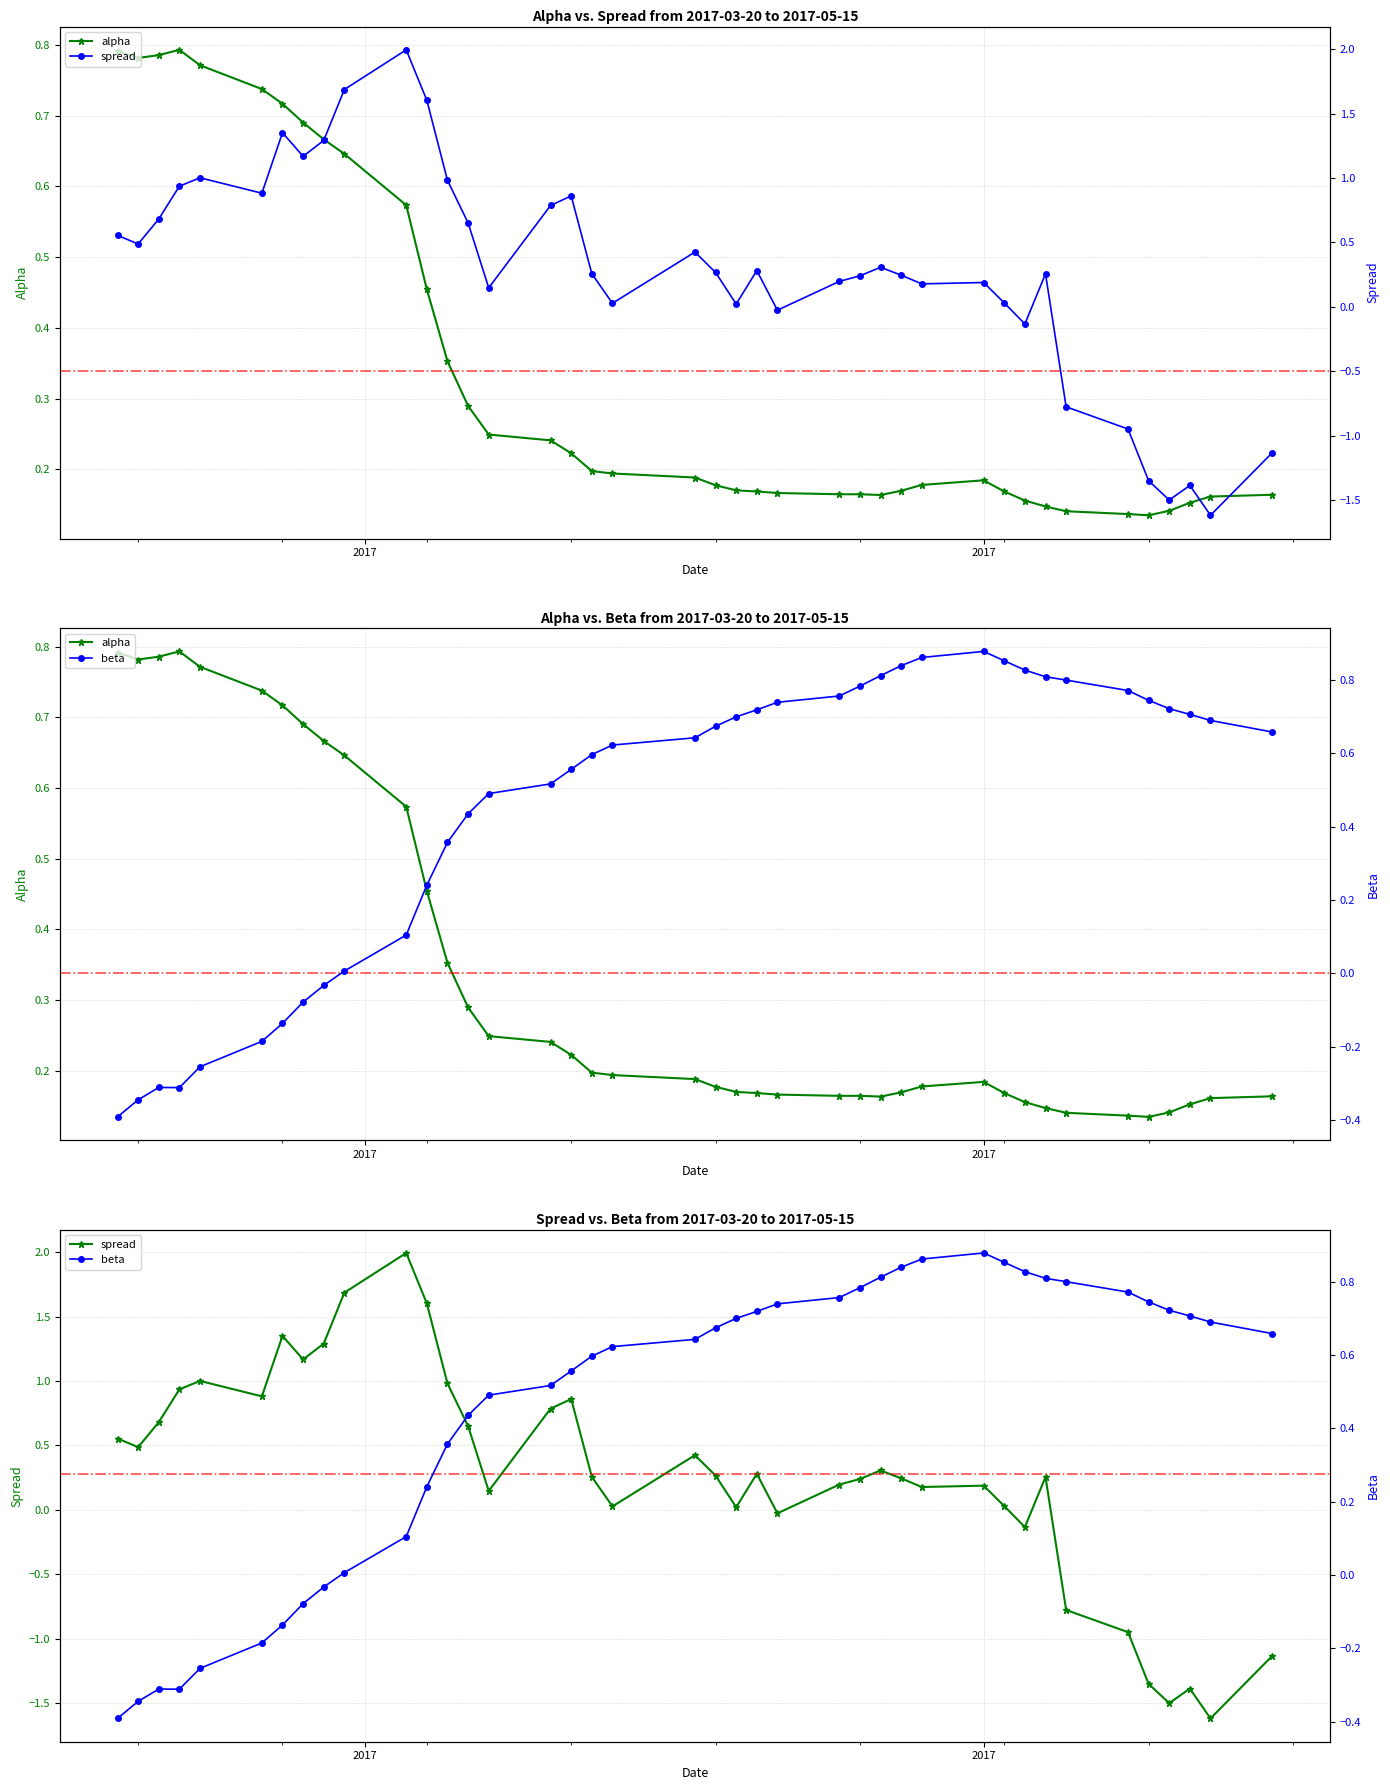

How many values in spread are below zero?

9